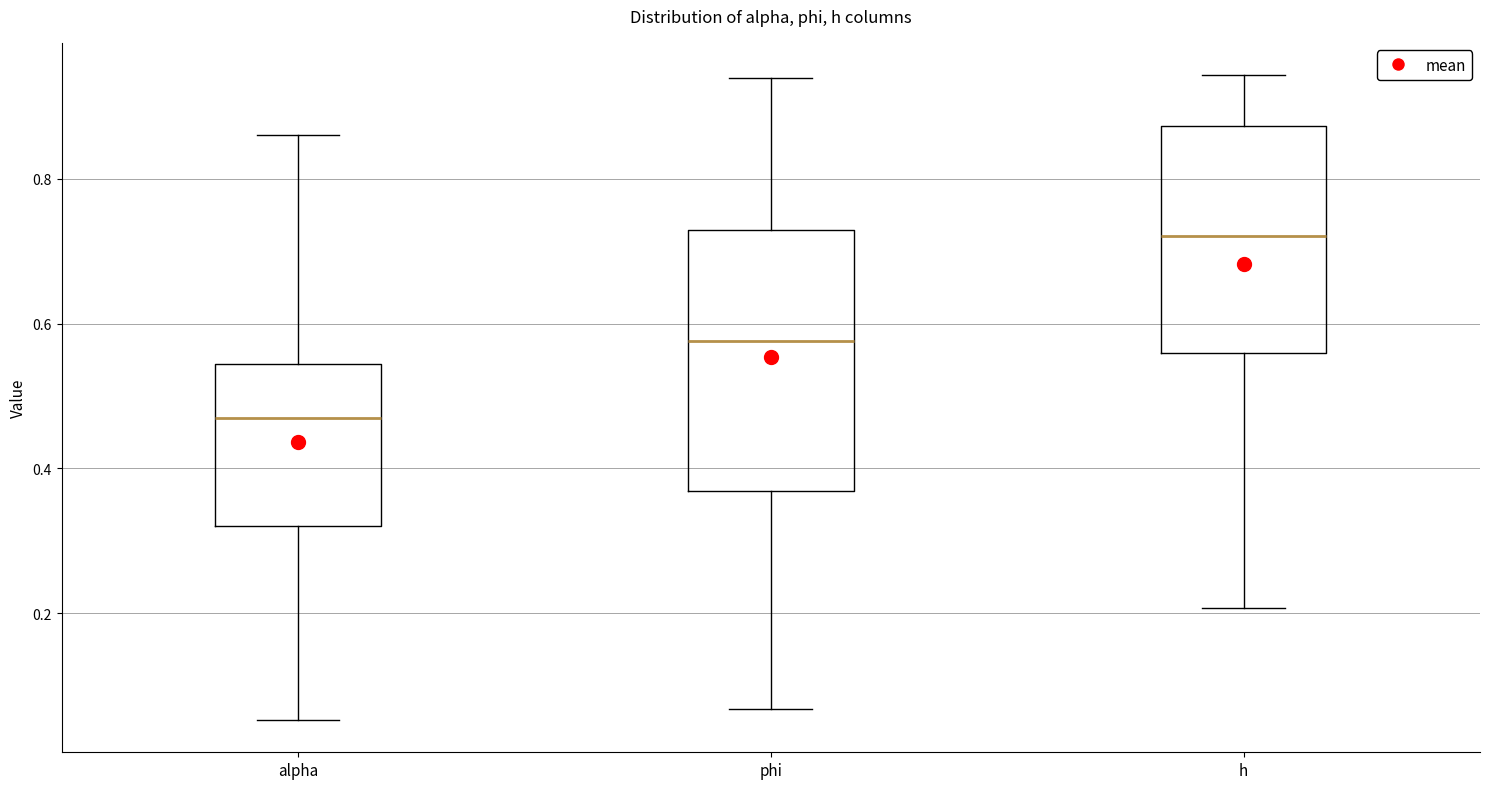

Reading left to right, read every box against the y-axis: the position of its median line, the range the box covers, and the ends of its whiskers. The values are not printed on the chart, so give them approximately, as read against the axis.

alpha: median 0.46, box 0.32 to 0.54, whiskers 0.06 to 0.86
phi: median 0.58, box 0.36 to 0.72, whiskers 0.06 to 0.94
h: median 0.72, box 0.56 to 0.88, whiskers 0.20 to 0.94